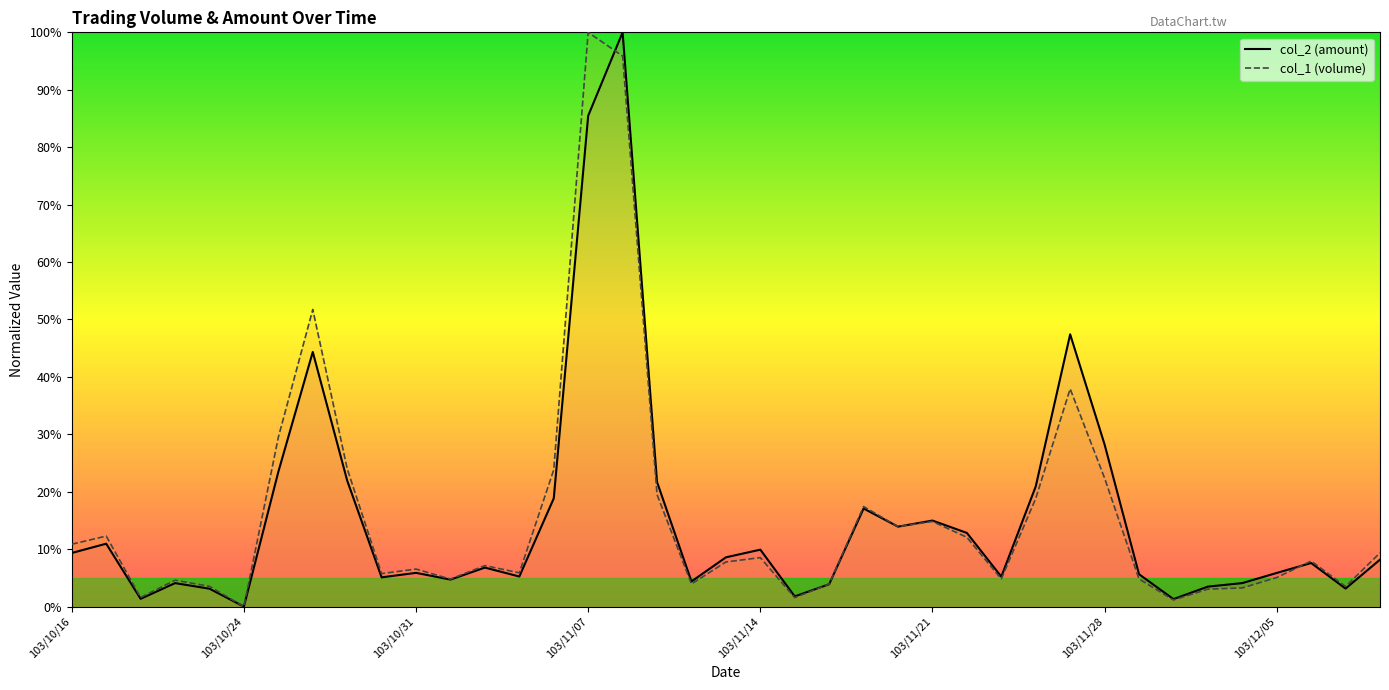

What are all the series names shown in the legend?

col_2 (amount), col_1 (volume)